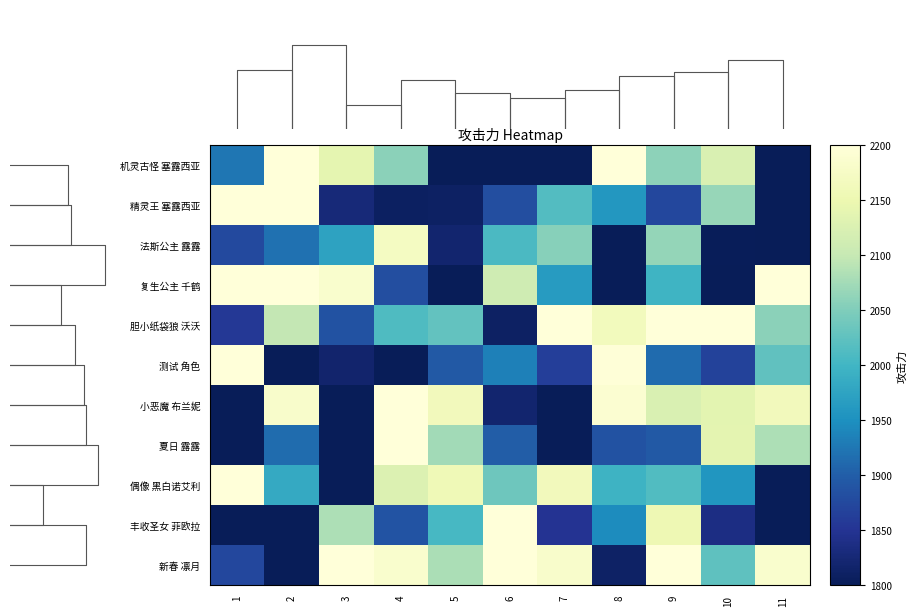

Rank the series by their maximum value, from lowest to highest.

法斯公主 露露, 夏日 露露, 偶像 黑白诺艾利, 丰收圣女 菲欧拉, 测试 角色, 新春 凛月, 机灵古怪 塞露西亚, 复生公主 千鹤, 胆小纸袋狼 沃沃, 精灵王 塞露西亚, 小恶魔 布兰妮